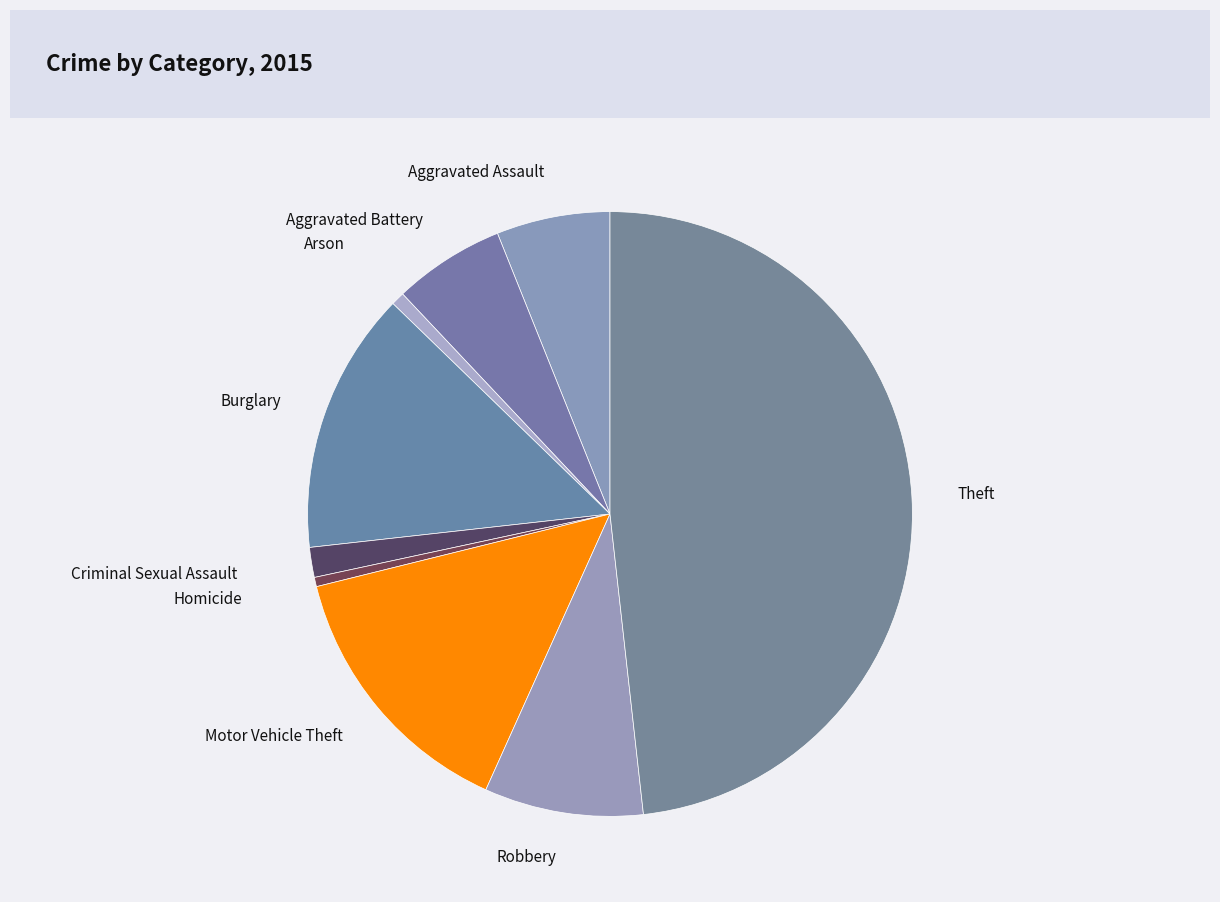

Does any single category account for the majority?

No